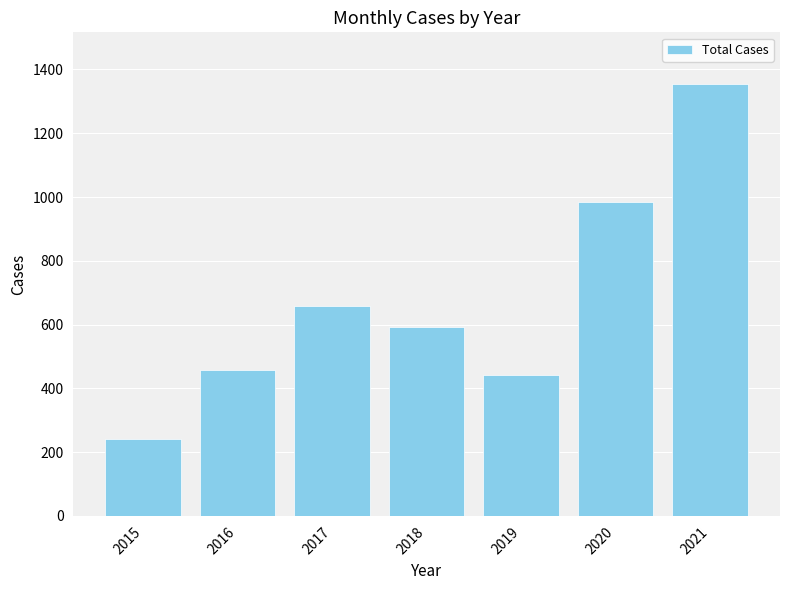

What is the difference between the values at 2018 and 2017?

64